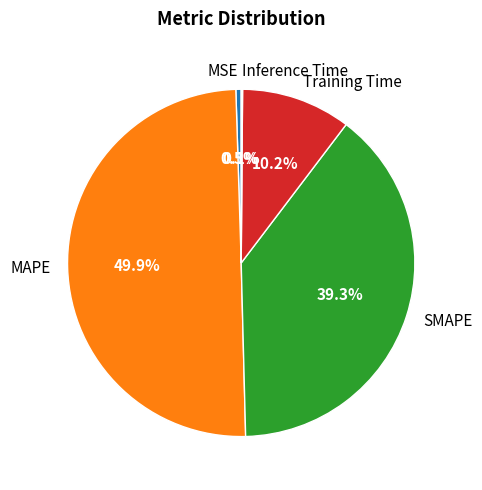

What portion of the pie excludes MSE?

99.5%